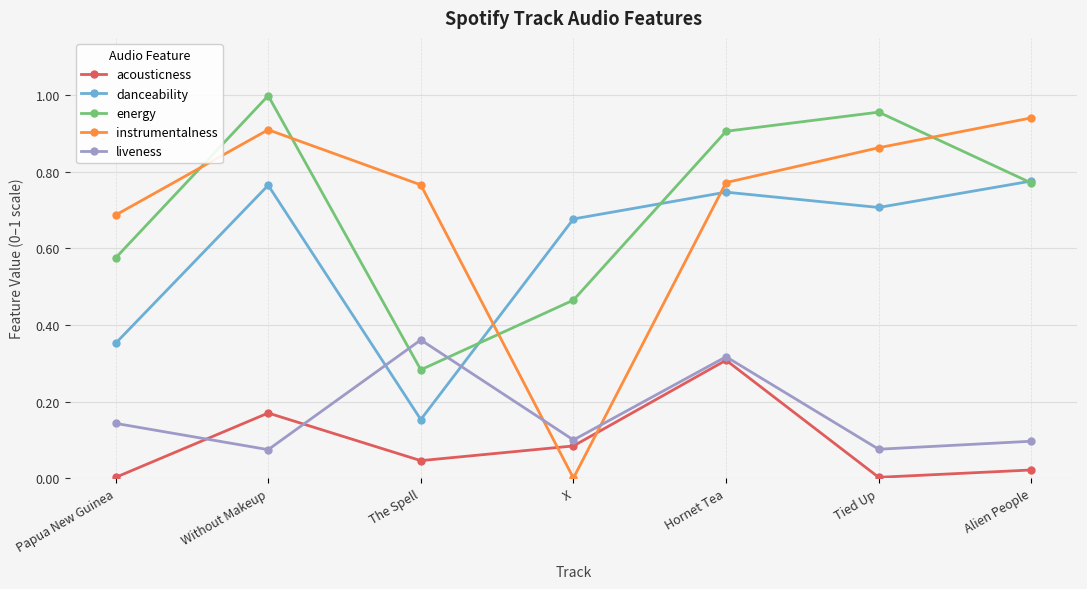

List the series in order of their peak value, highest first.

energy, instrumentalness, danceability, liveness, acousticness